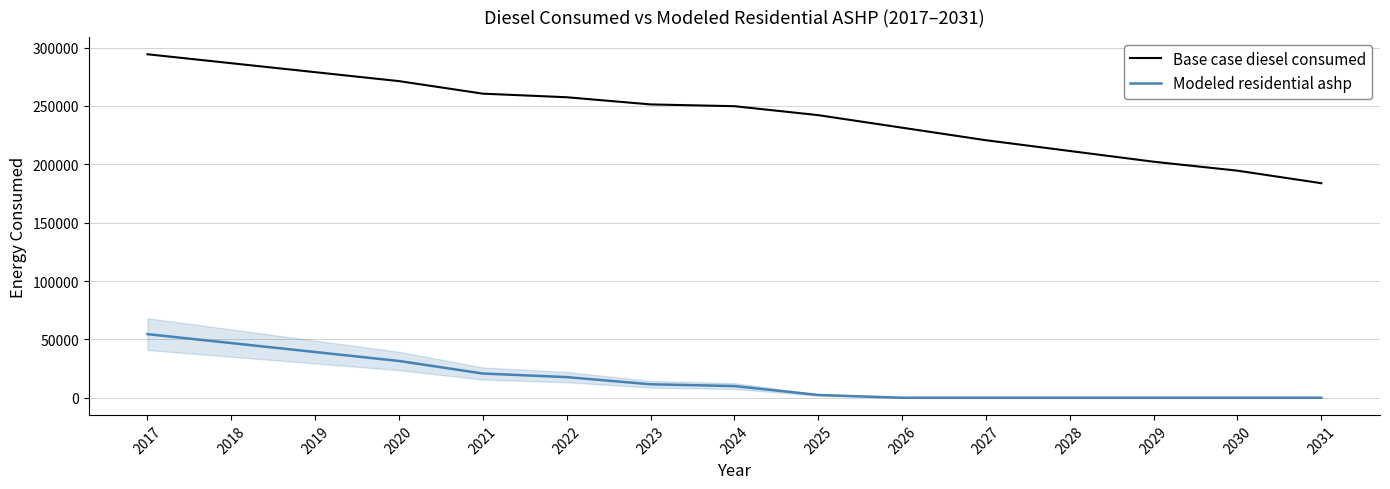

List the series in order of their peak value, highest first.

Base case diesel consumed, Modeled residential ashp